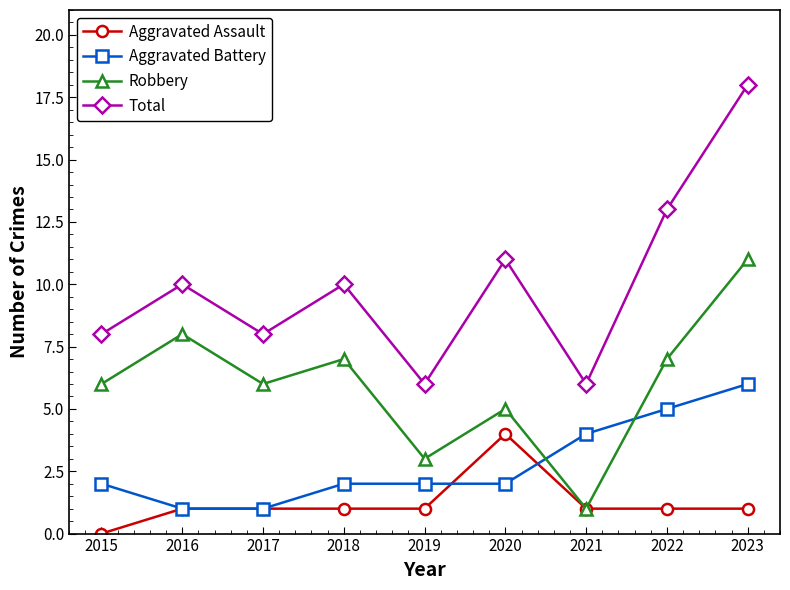

At which category does Robbery reach its first local valley?

2017